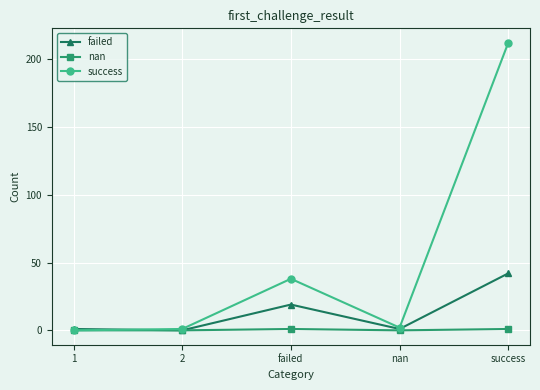

Which series has the largest total across all categories?

success